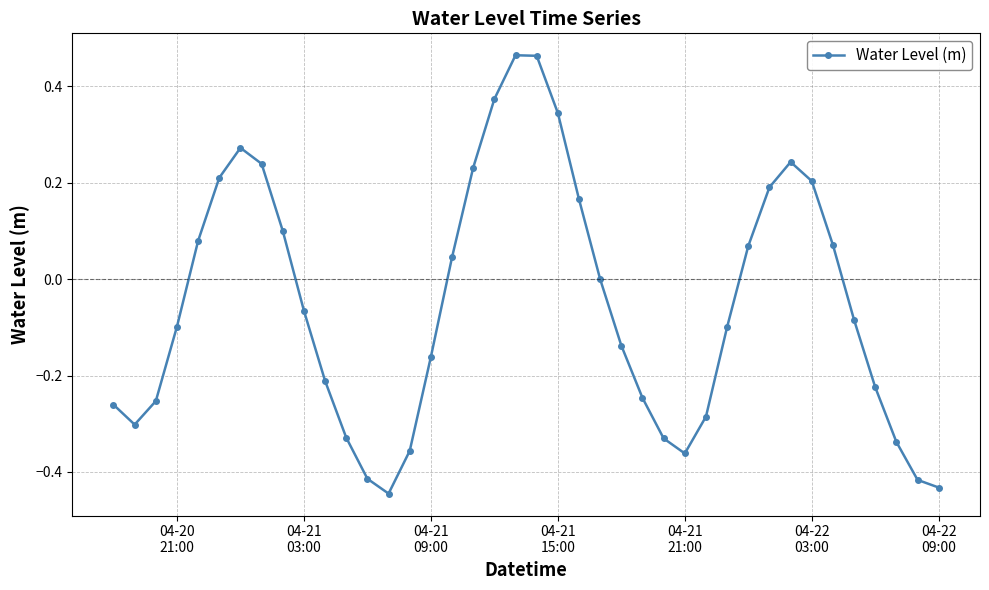

Count the number of data series in this chart.

1